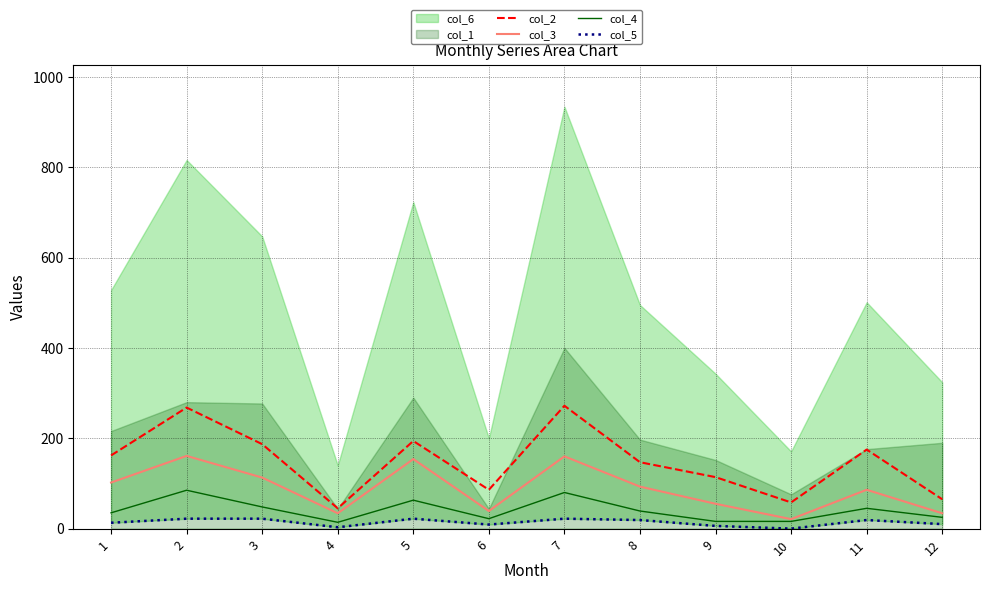

Is the value of col_3 at 3 greater than the value of col_5 at 9?

Yes